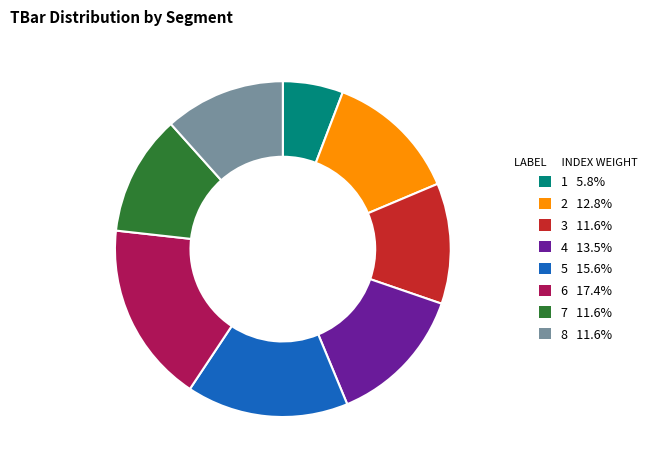

Does any single category account for the majority?

No